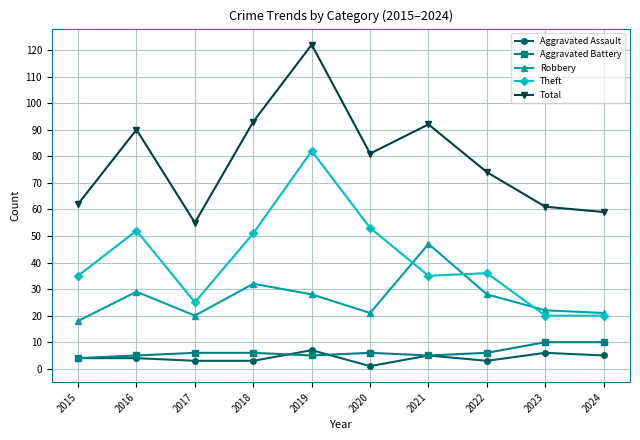

At which category does Total reach its first local peak?

2016